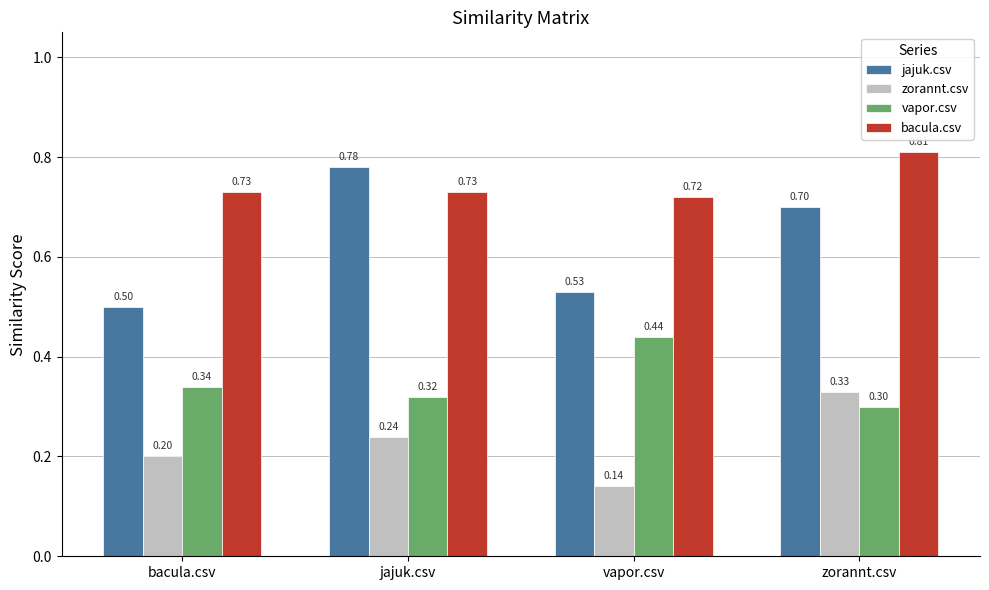

How many vapor.csv values are between 0 and 1?

4